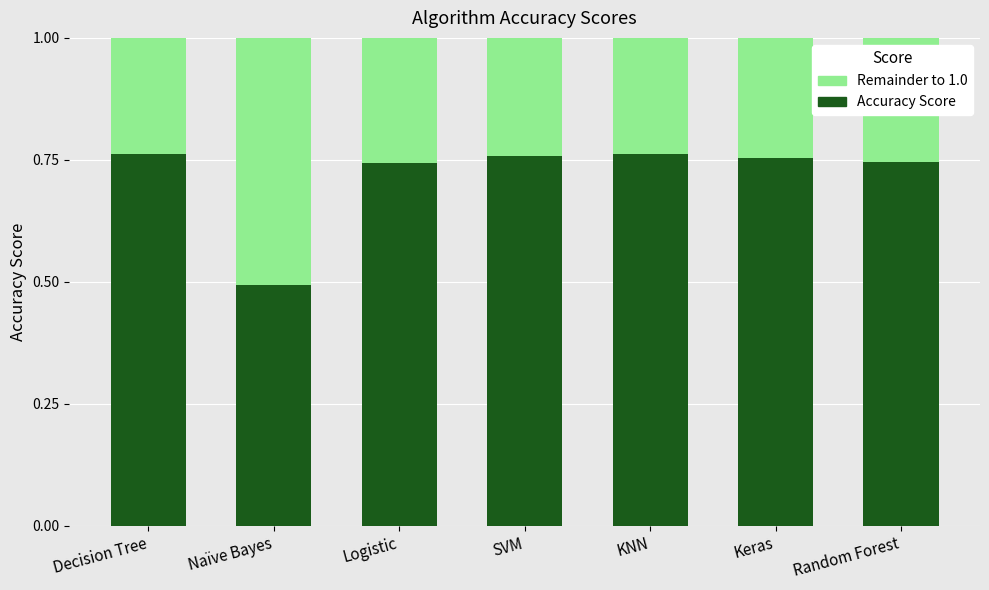

What is the total value across all series at Logistic?

1.0